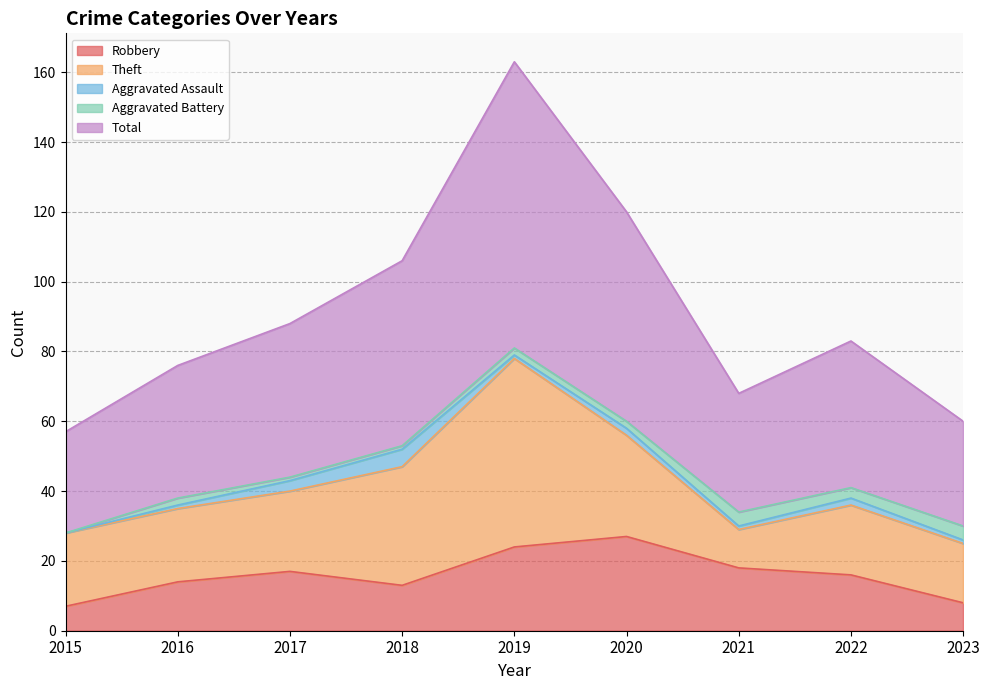

Rank the series by their maximum value, from highest to lowest.

Total, Theft, Robbery, Aggravated Assault, Aggravated Battery